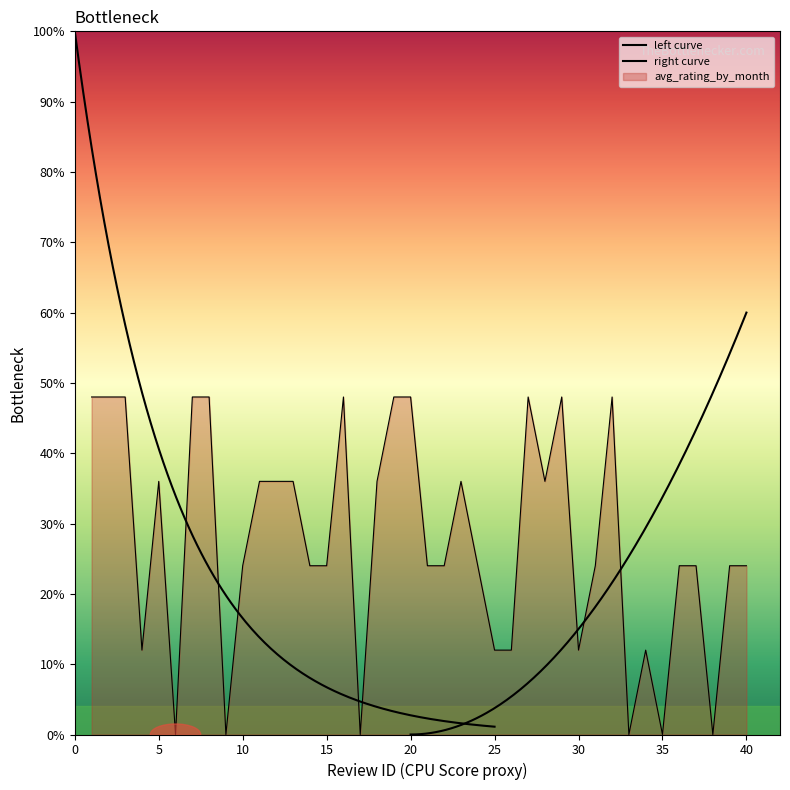

How many data points are above 24?

18